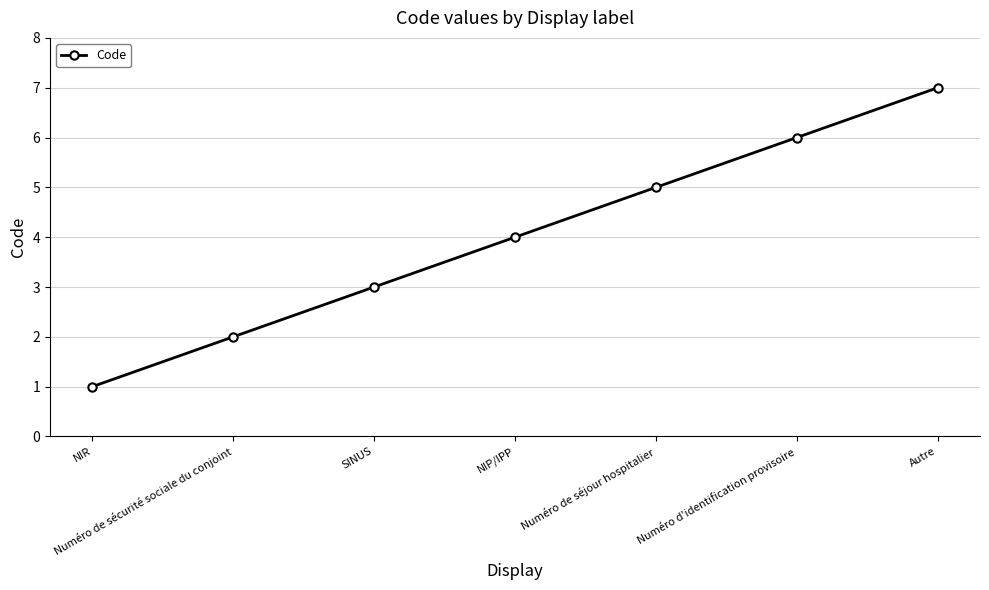

What is the value of the 2nd point from the left?

2